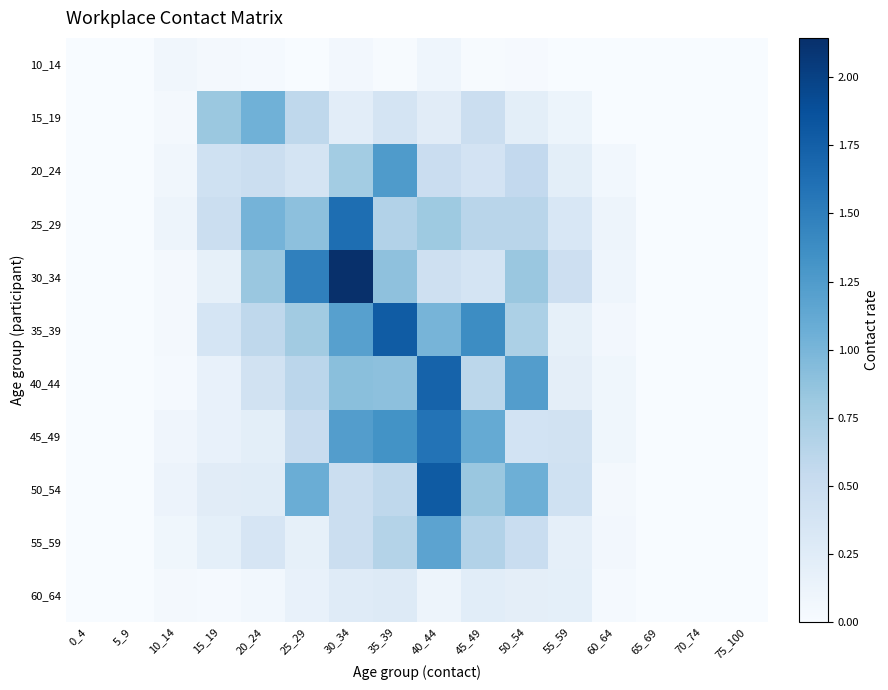

Reading left to right, list all the values displayed in this chart.

10_14: 0_4=0.0	5_9=0.0	10_14=0.1	15_19=0.0	20_24=0.0	25_29=0.0	30_34=0.1	35_39=0.0	40_44=0.1	45_49=0.0	50_54=0.0	55_59=0.0	60_64=0.0	65_69=0.0	70_74=0.0	75_100=0.0
15_19: 0_4=0.0	5_9=0.0	10_14=0.0	15_19=0.8	20_24=1.0	25_29=0.6	30_34=0.2	35_39=0.4	40_44=0.2	45_49=0.5	50_54=0.2	55_59=0.1	60_64=0.0	65_69=0.0	70_74=0.0	75_100=0.0
20_24: 0_4=0.0	5_9=0.0	10_14=0.1	15_19=0.4	20_24=0.5	25_29=0.4	30_34=0.8	35_39=1.3	40_44=0.5	45_49=0.4	50_54=0.6	55_59=0.2	60_64=0.1	65_69=0.0	70_74=0.0	75_100=0.0
25_29: 0_4=0.0	5_9=0.0	10_14=0.1	15_19=0.5	20_24=1.0	25_29=0.9	30_34=1.6	35_39=0.7	40_44=0.8	45_49=0.6	50_54=0.6	55_59=0.3	60_64=0.1	65_69=0.0	70_74=0.0	75_100=0.0
30_34: 0_4=0.0	5_9=0.0	10_14=0.0	15_19=0.2	20_24=0.8	25_29=1.5	30_34=2.1	35_39=0.9	40_44=0.5	45_49=0.4	50_54=0.8	55_59=0.5	60_64=0.1	65_69=0.0	70_74=0.0	75_100=0.0
35_39: 0_4=0.0	5_9=0.0	10_14=0.0	15_19=0.4	20_24=0.6	25_29=0.8	30_34=1.2	35_39=1.8	40_44=1.0	45_49=1.4	50_54=0.7	55_59=0.2	60_64=0.1	65_69=0.0	70_74=0.0	75_100=0.0
40_44: 0_4=0.0	5_9=0.0	10_14=0.0	15_19=0.2	20_24=0.4	25_29=0.6	30_34=0.9	35_39=0.9	40_44=1.7	45_49=0.6	50_54=1.2	55_59=0.2	60_64=0.1	65_69=0.0	70_74=0.0	75_100=0.0
45_49: 0_4=0.0	5_9=0.0	10_14=0.1	15_19=0.2	20_24=0.2	25_29=0.5	30_34=1.2	35_39=1.3	40_44=1.6	45_49=1.1	50_54=0.4	55_59=0.4	60_64=0.1	65_69=0.0	70_74=0.0	75_100=0.0
50_54: 0_4=0.0	5_9=0.0	10_14=0.1	15_19=0.2	20_24=0.2	25_29=1.1	30_34=0.5	35_39=0.6	40_44=1.8	45_49=0.8	50_54=1.1	55_59=0.4	60_64=0.0	65_69=0.0	70_74=0.0	75_100=0.0
55_59: 0_4=0.0	5_9=0.0	10_14=0.1	15_19=0.2	20_24=0.4	25_29=0.2	30_34=0.5	35_39=0.7	40_44=1.2	45_49=0.7	50_54=0.5	55_59=0.2	60_64=0.1	65_69=0.0	70_74=0.0	75_100=0.0
60_64: 0_4=0.0	5_9=0.0	10_14=0.0	15_19=0.0	20_24=0.1	25_29=0.2	30_34=0.3	35_39=0.3	40_44=0.1	45_49=0.2	50_54=0.2	55_59=0.2	60_64=0.0	65_69=0.0	70_74=0.0	75_100=0.0